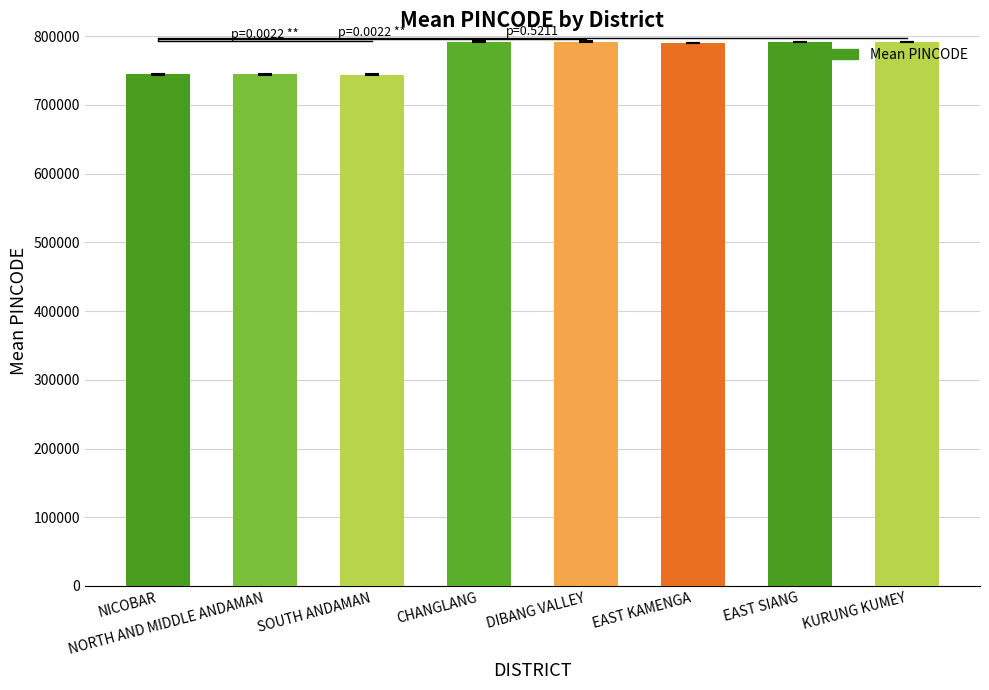

Is it true that the value at KURUNG KUMEY is 448462?

False